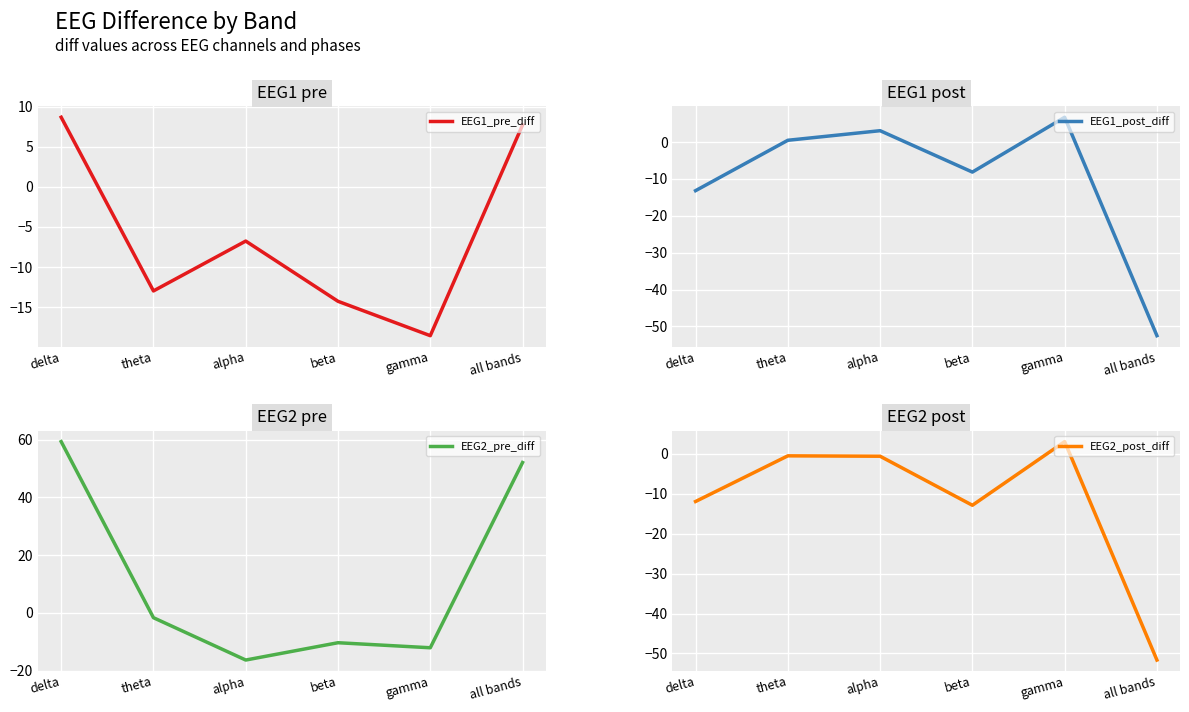

Which series changed the most between beta and gamma?

EEG2_post_diff